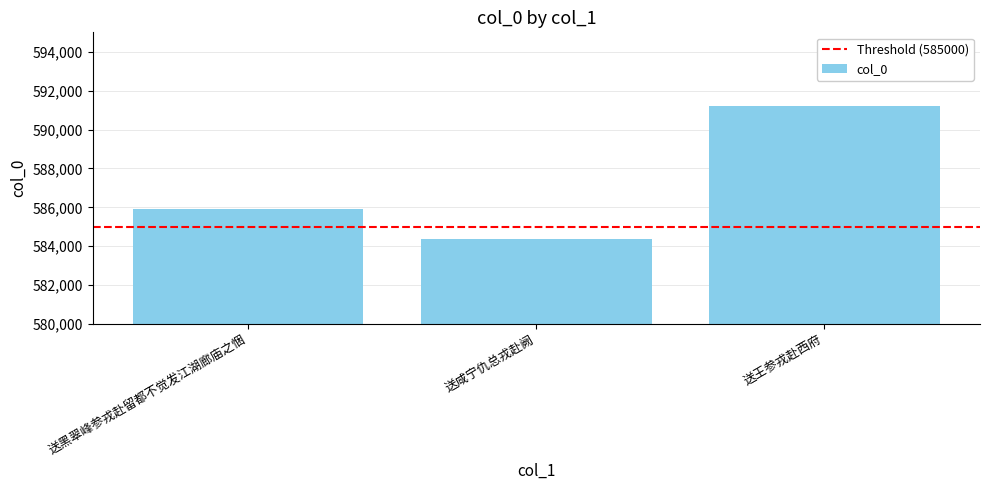

How many bars are there in total?

3